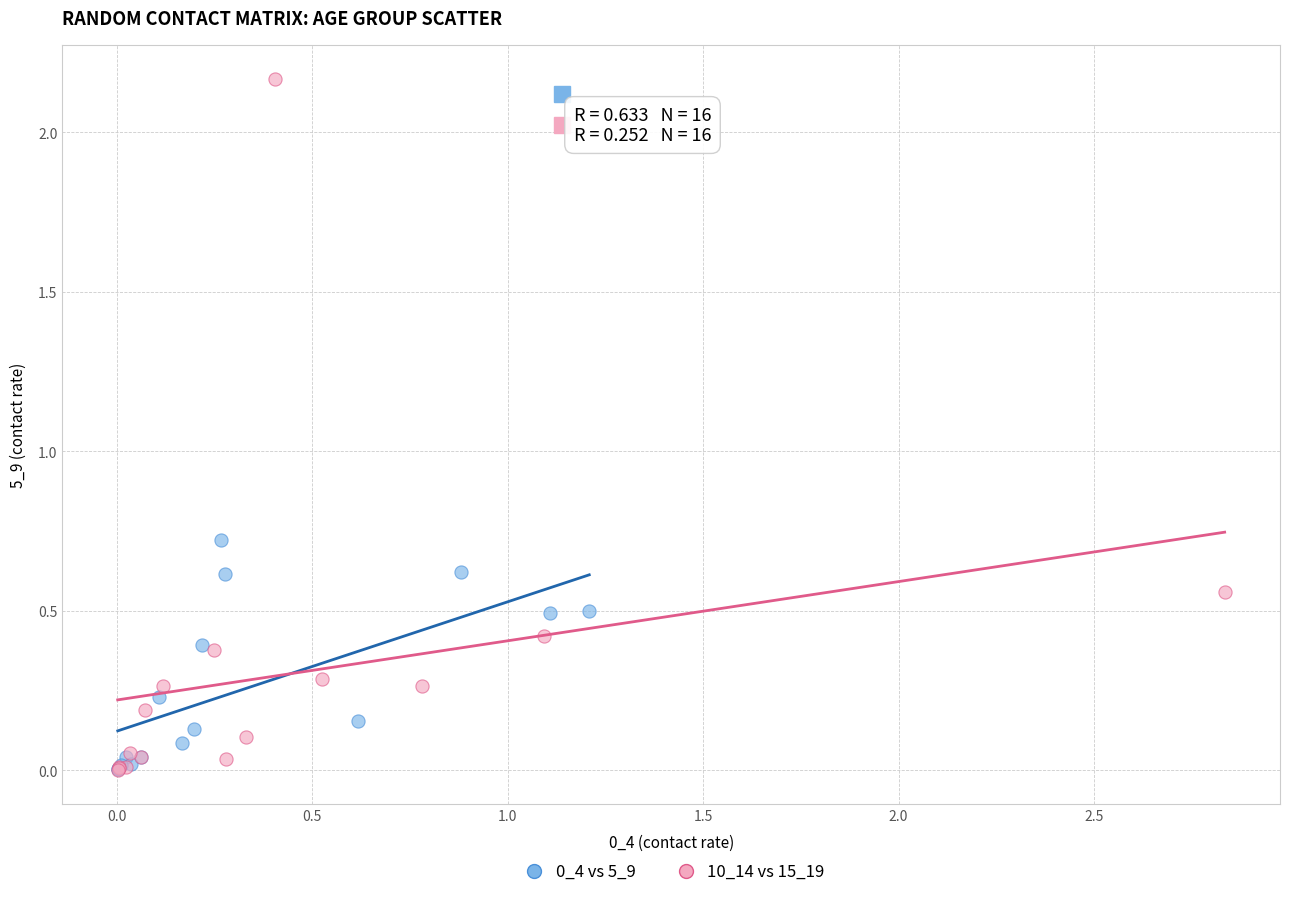

Which series reaches the maximum Y coordinate?

10_14 vs 15_19